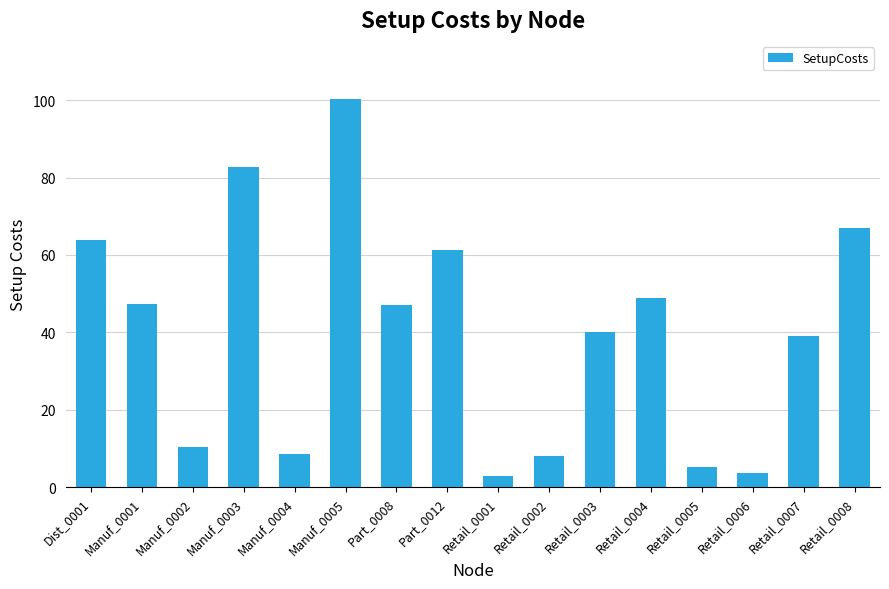

Where is the data nearest to the value 51?

Retail_0004